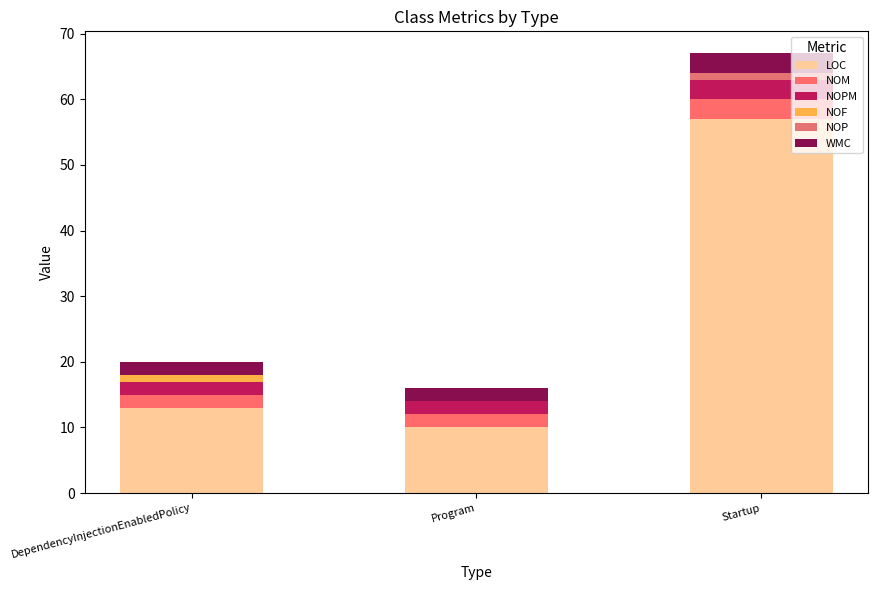

At which category is the sum across all series the highest?

Startup